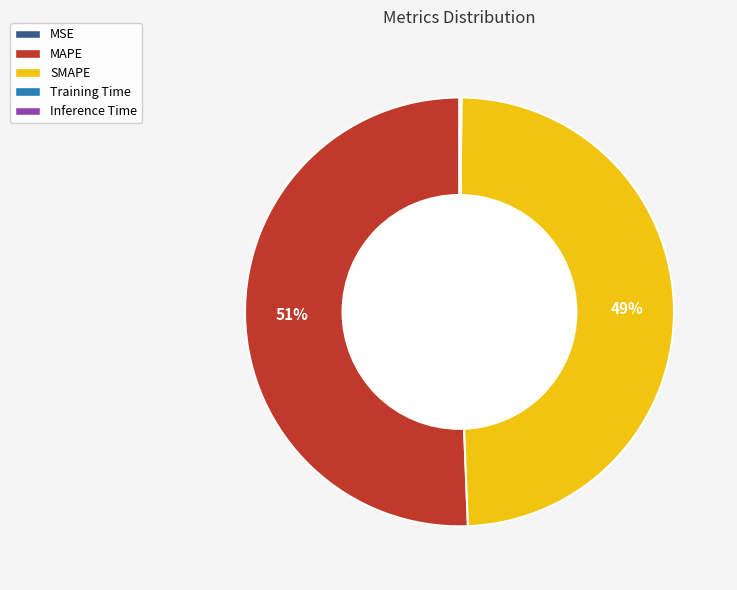

What is the majority slice?

MAPE